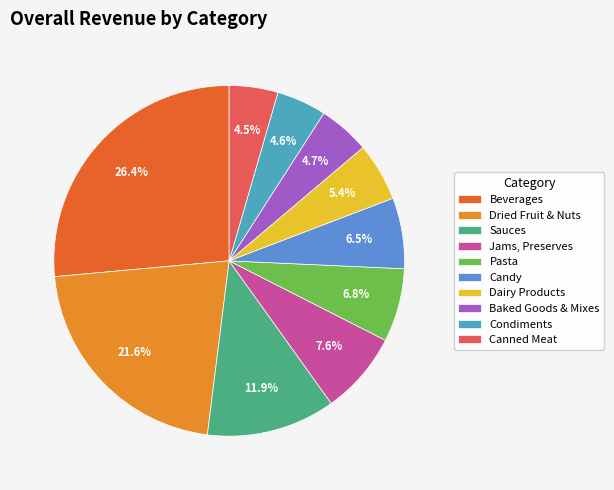

To the nearest percent, what is the average slice percentage?

10%